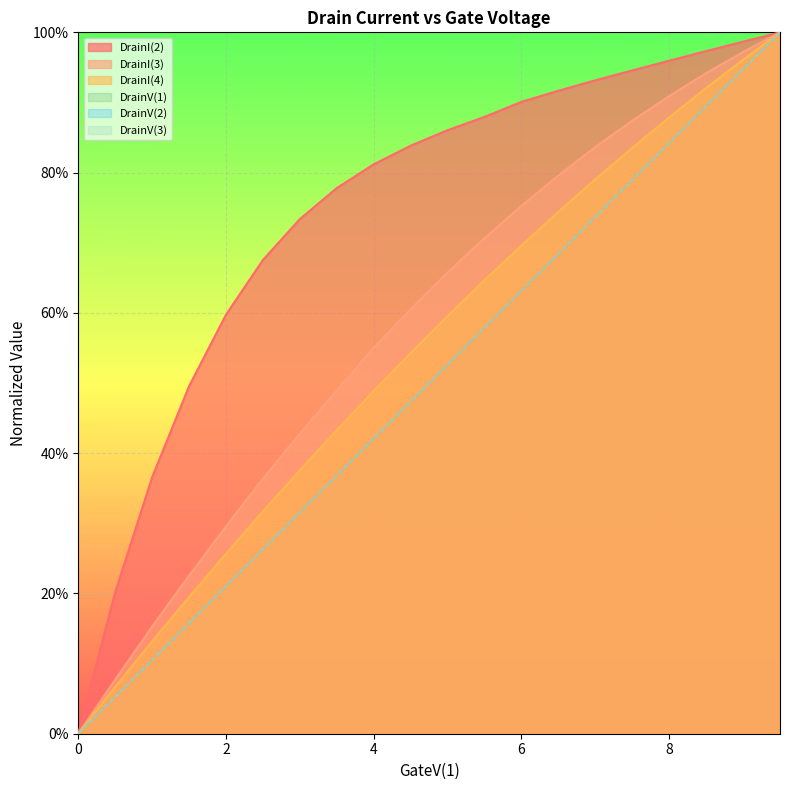

What is the average value of the DrainI(3) series?

0.6